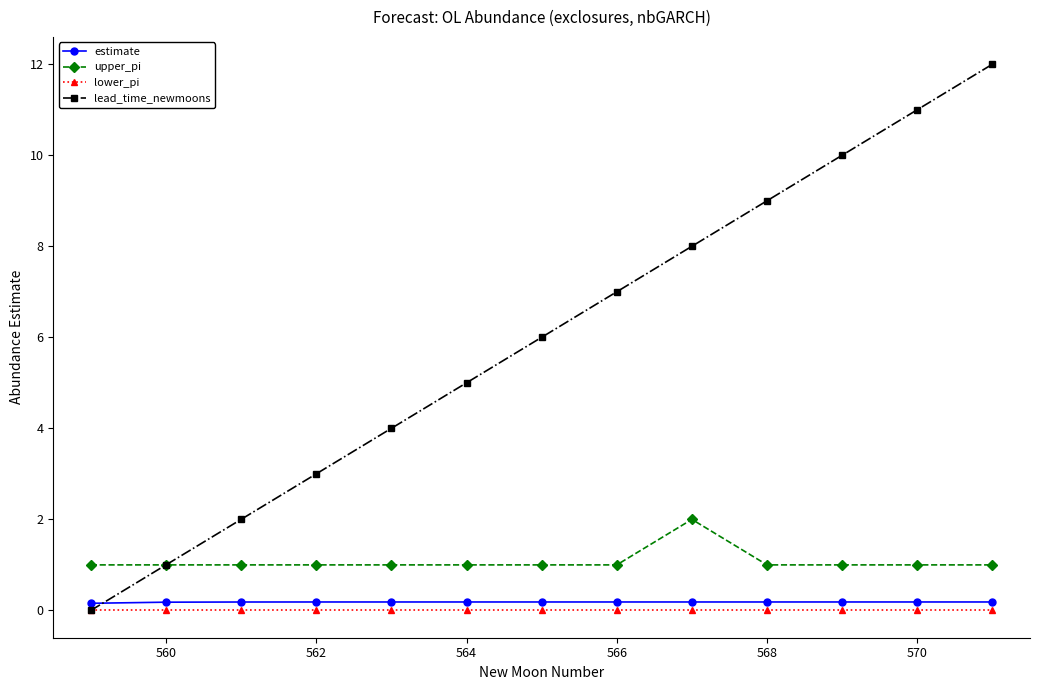

Which series has the largest range (max minus min)?

lead_time_newmoons